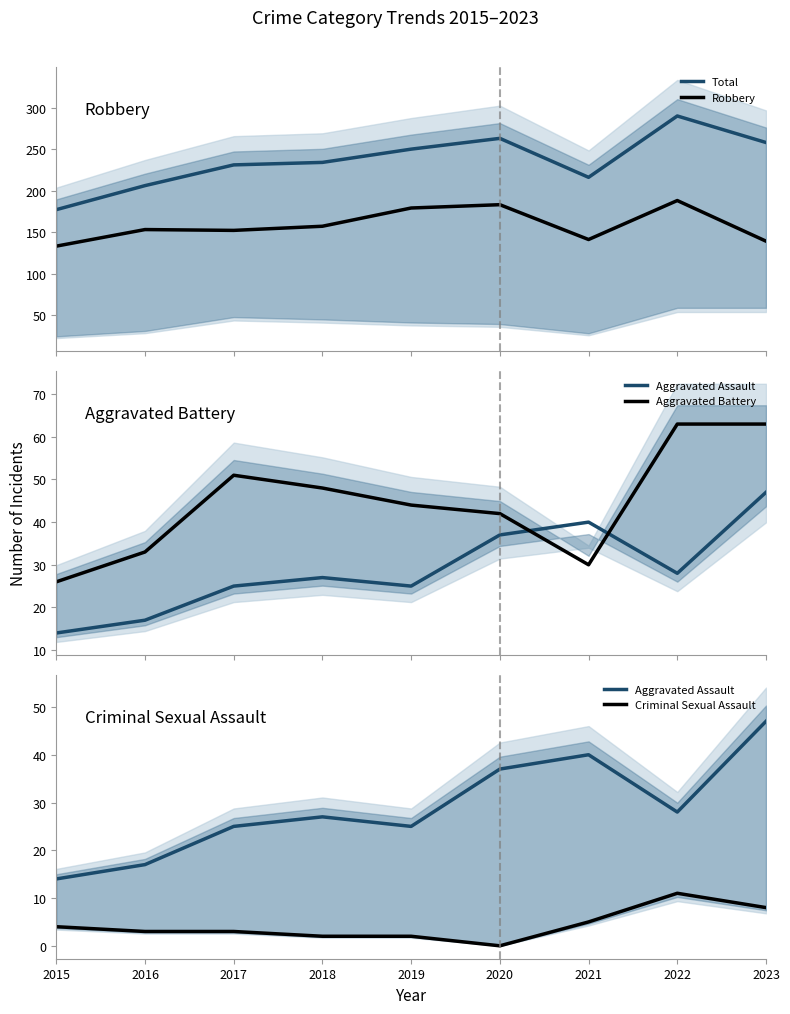

Which series has the widest spread of values?

Total